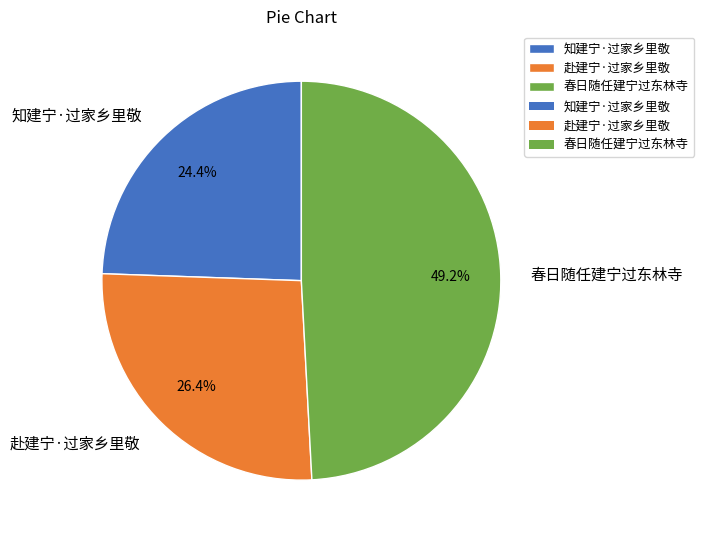

How many slices are in this pie chart?

3